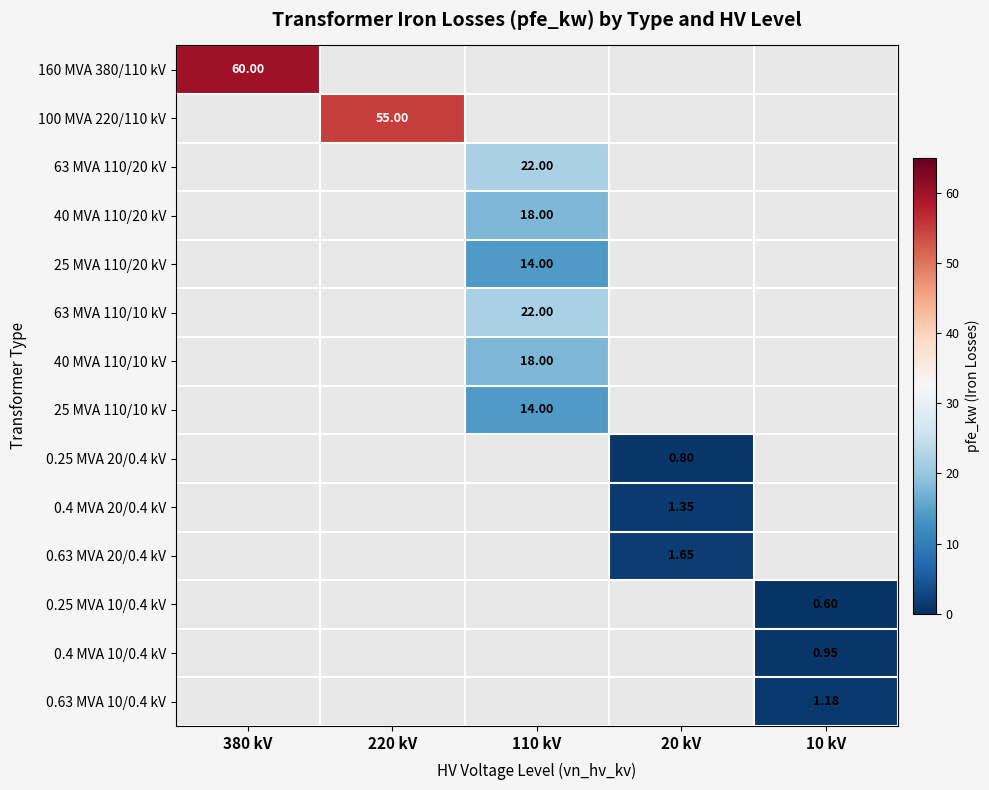

Which has a higher value, 20 kV or 380 kV?

380 kV